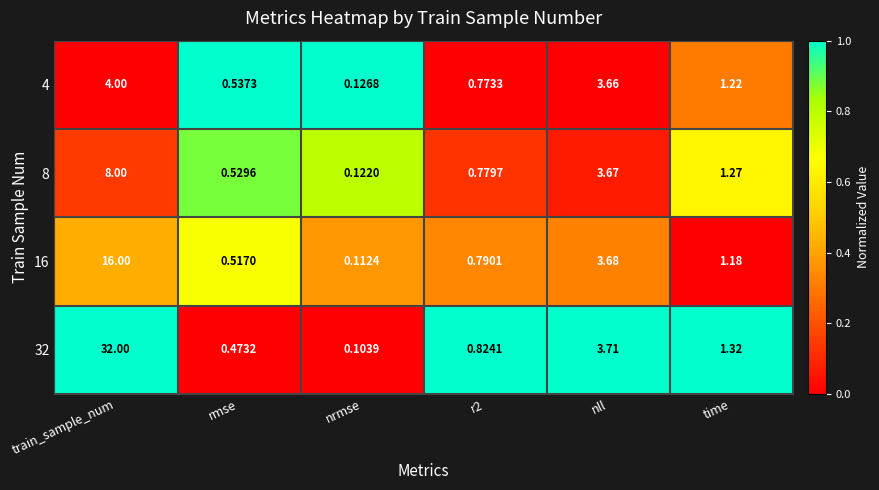

Is the value of 8 at nll greater than the value of 32 at train_sample_num?

No